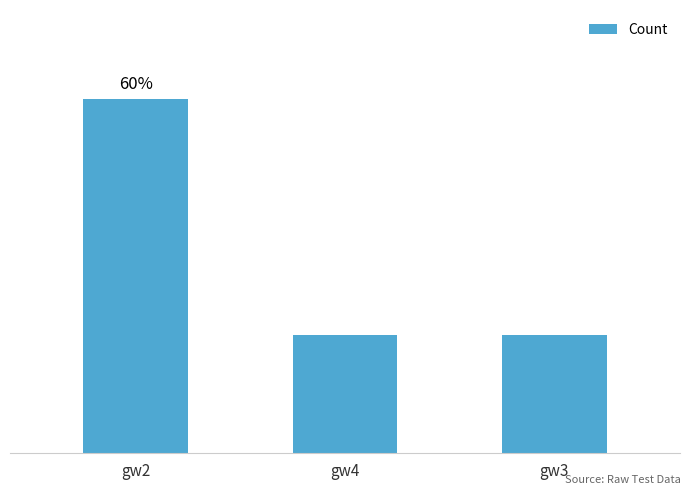

List the labels in order of value, smallest first.

gw4, gw3, gw2